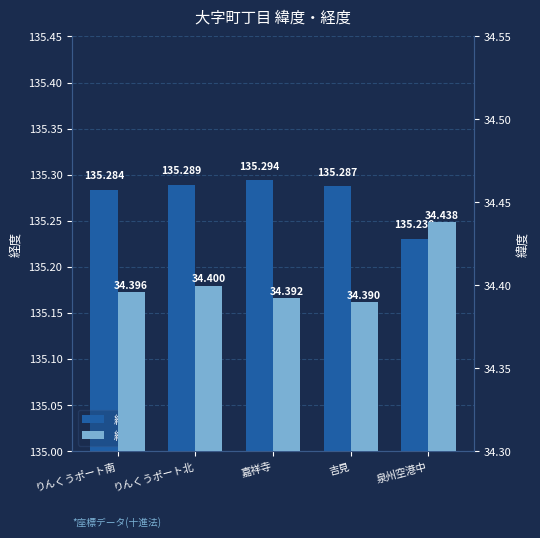

What is the label of the 1st bar from the left?

りんくうポート南